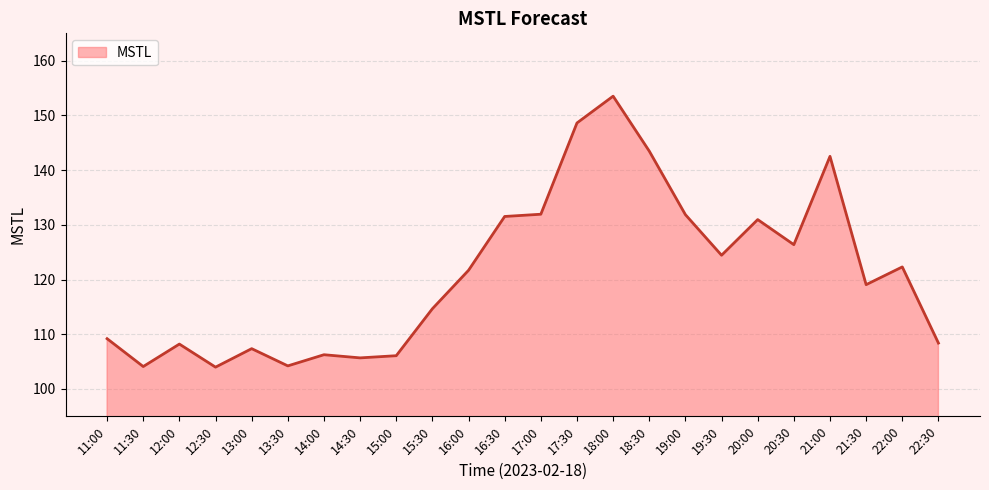

Between 13:30 and 21:00, which is larger?

21:00